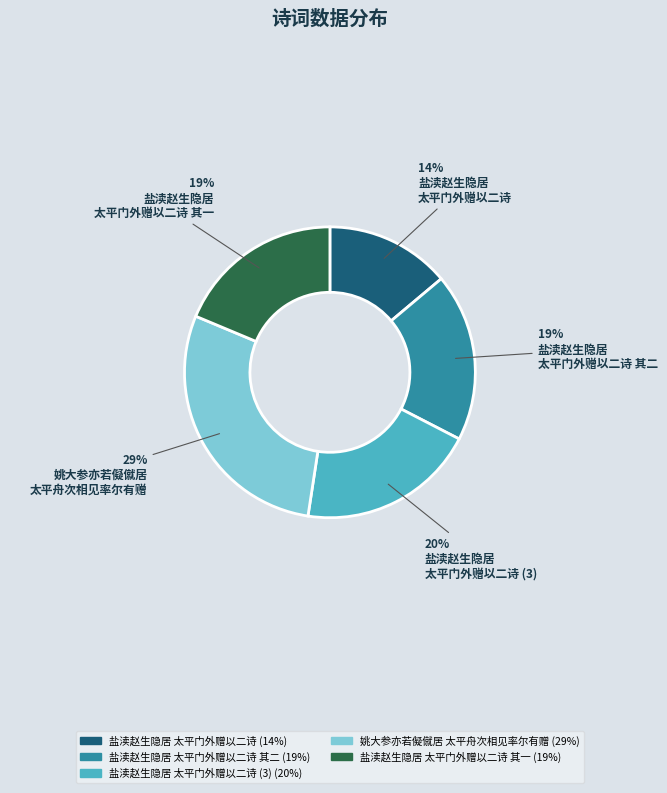

Is there a majority slice in this chart?

No